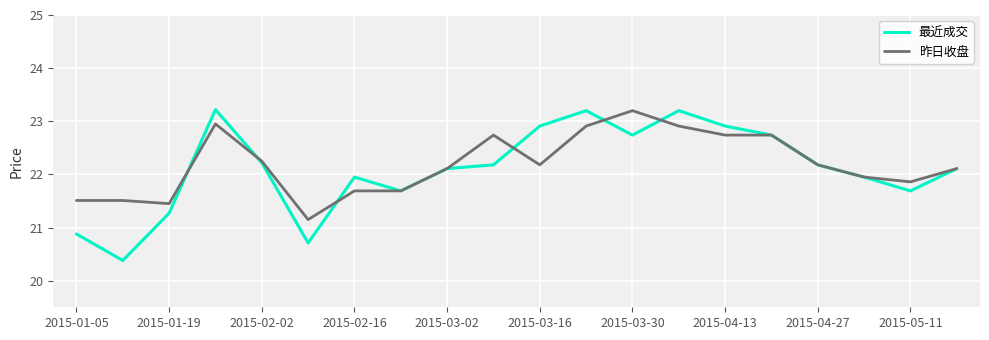

Count the number of categories in the chart.

20